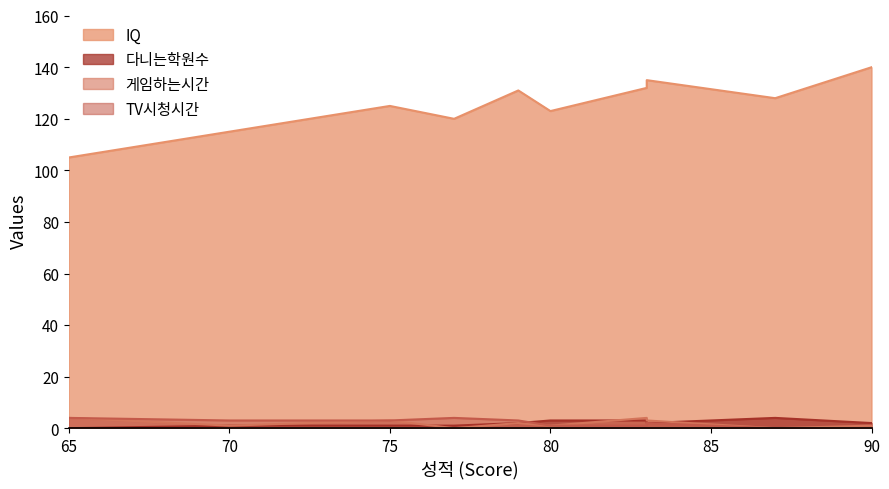

What is the average value of the TV시청시간 series?

2